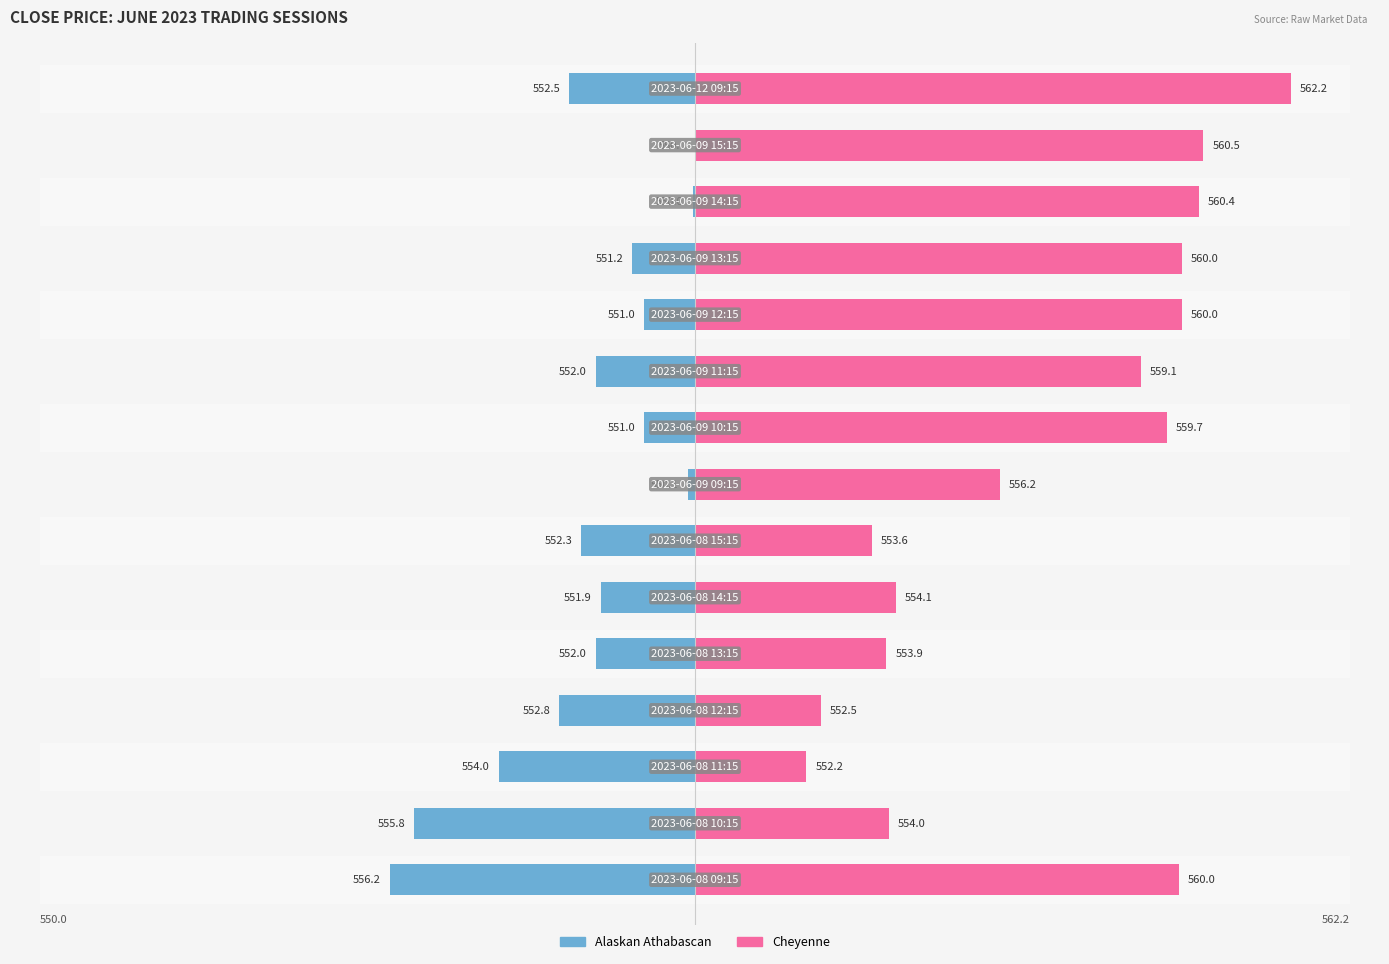

Which series has the largest range (max minus min)?

Cheyenne